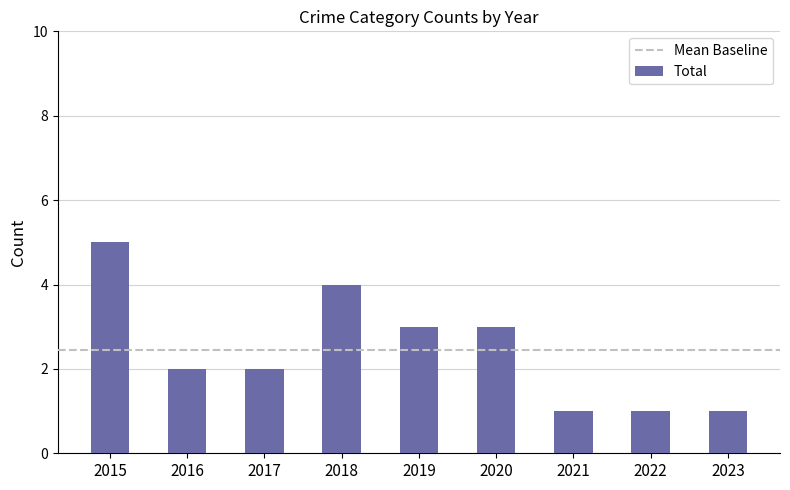

What is the value of the 9th bar from the left?

1